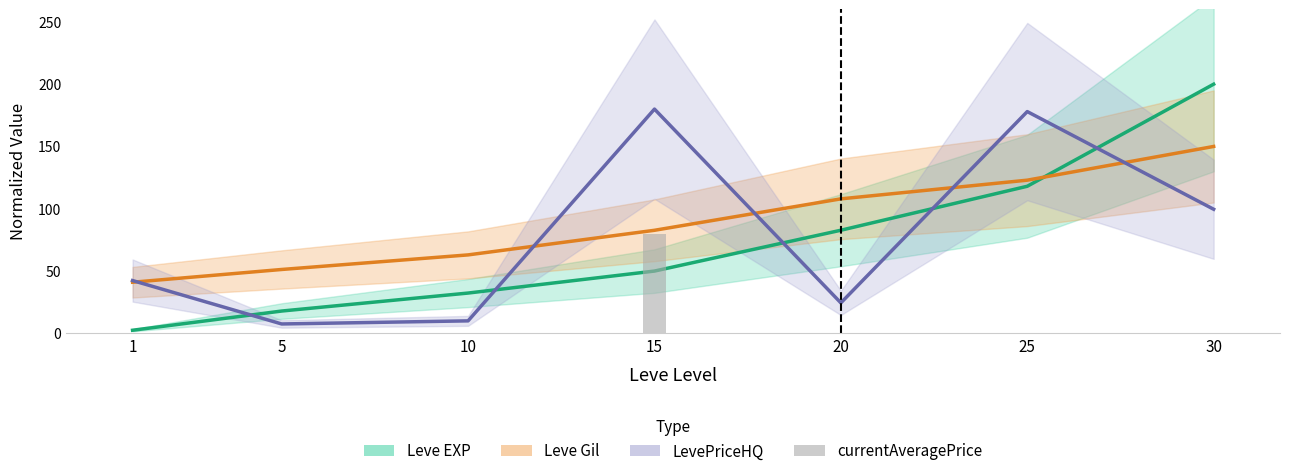

What is the spread (max minus min) of values at 10?

62.9